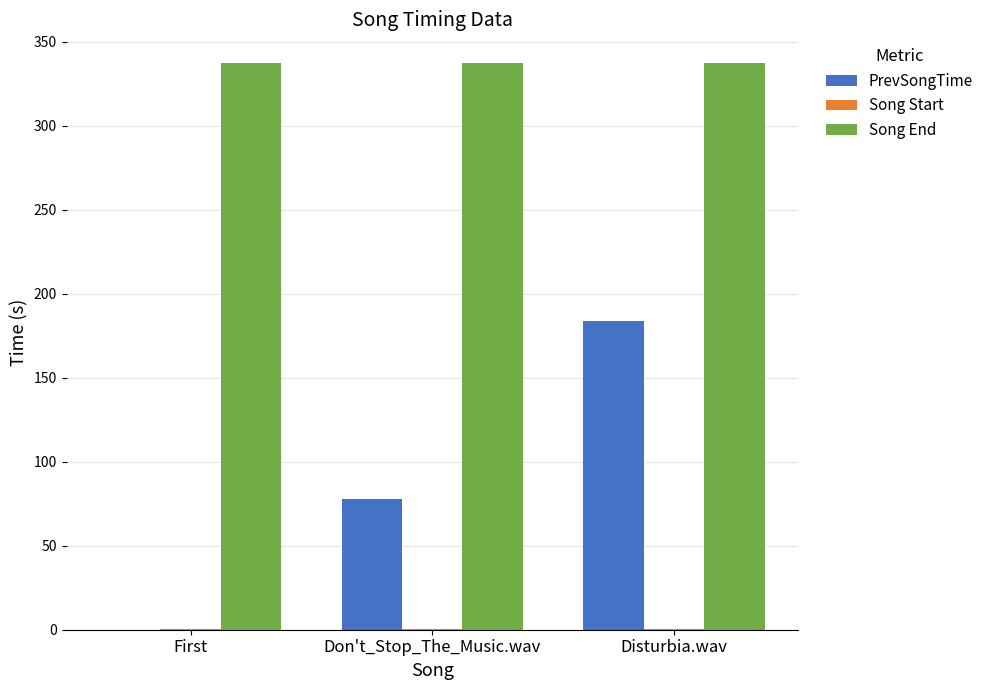

Is it true that Song End equals 337.5 at Disturbia.wav?

True